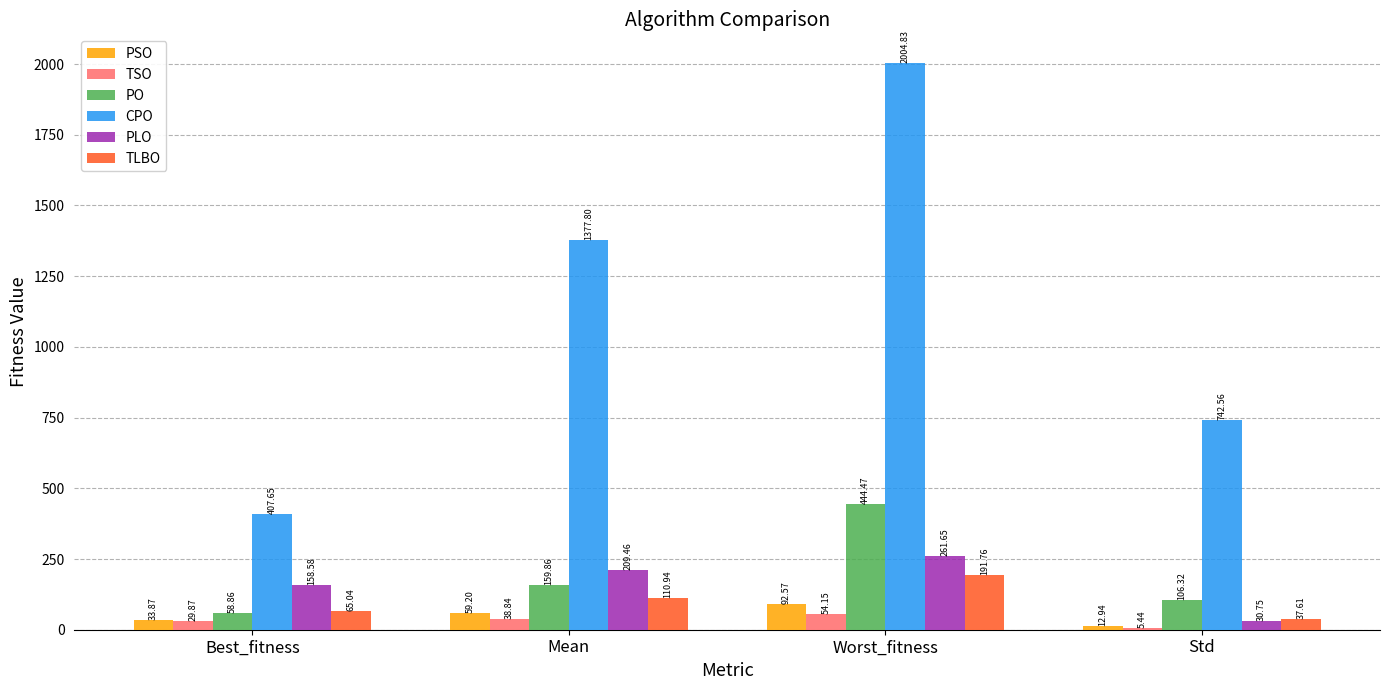

Where does the PLO series first go above 209?

Mean